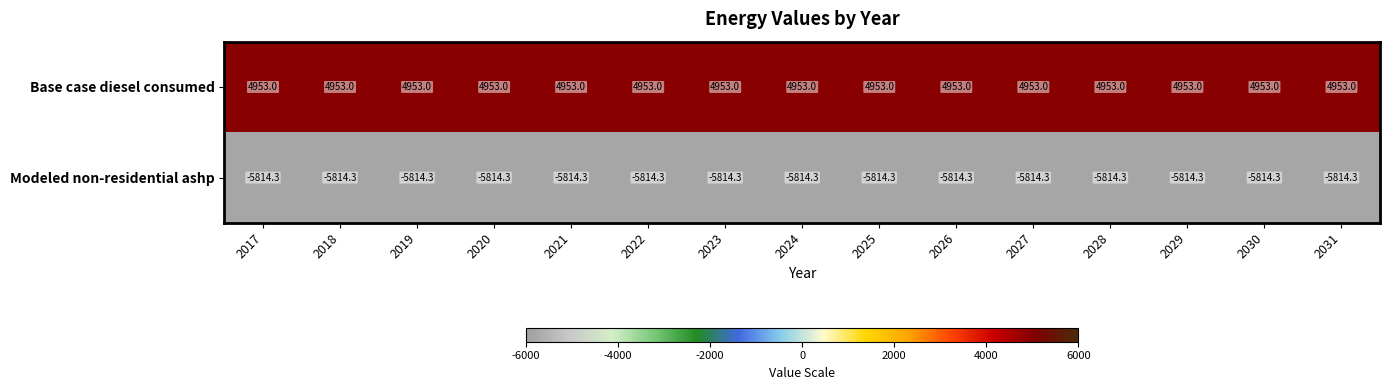

At how many categories does at least one series exceed 336?

15